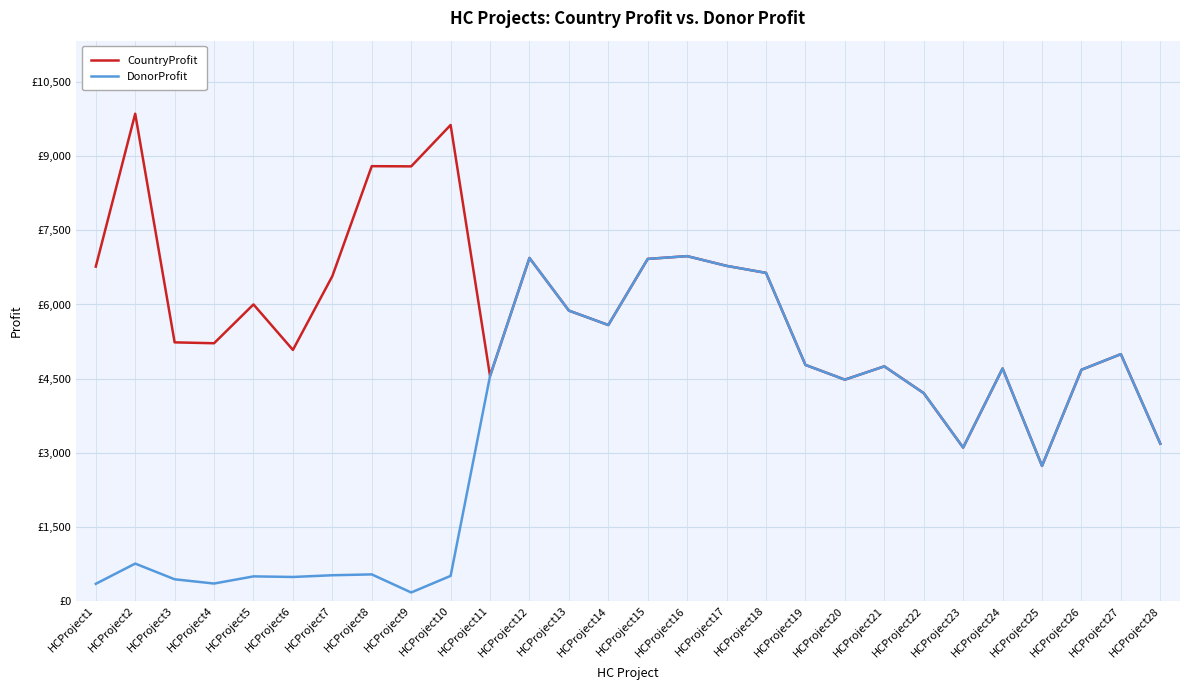

What are all the series names shown in the legend?

CountryProfit, DonorProfit